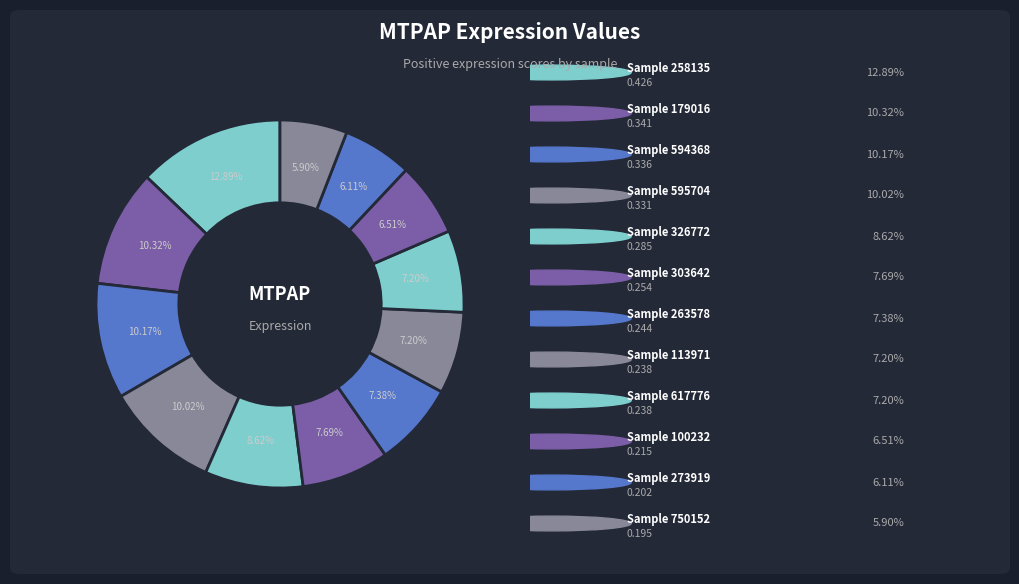

How many slices are in this pie chart?

12